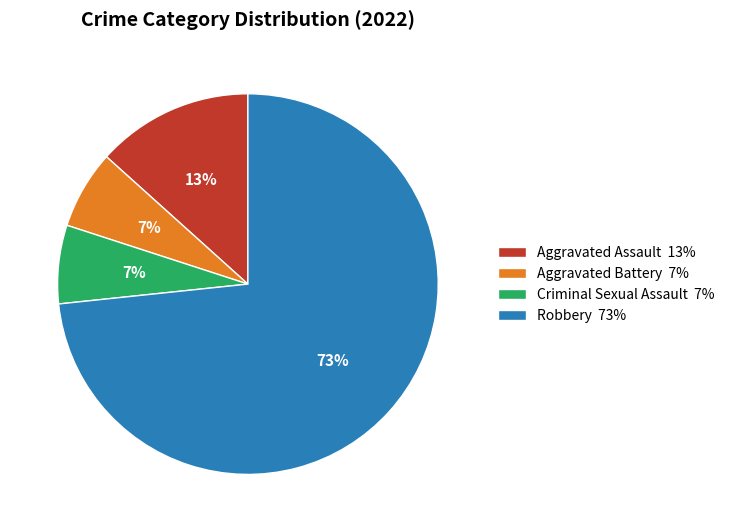

To the nearest percent, what percentage of the pie is Robbery?

73%